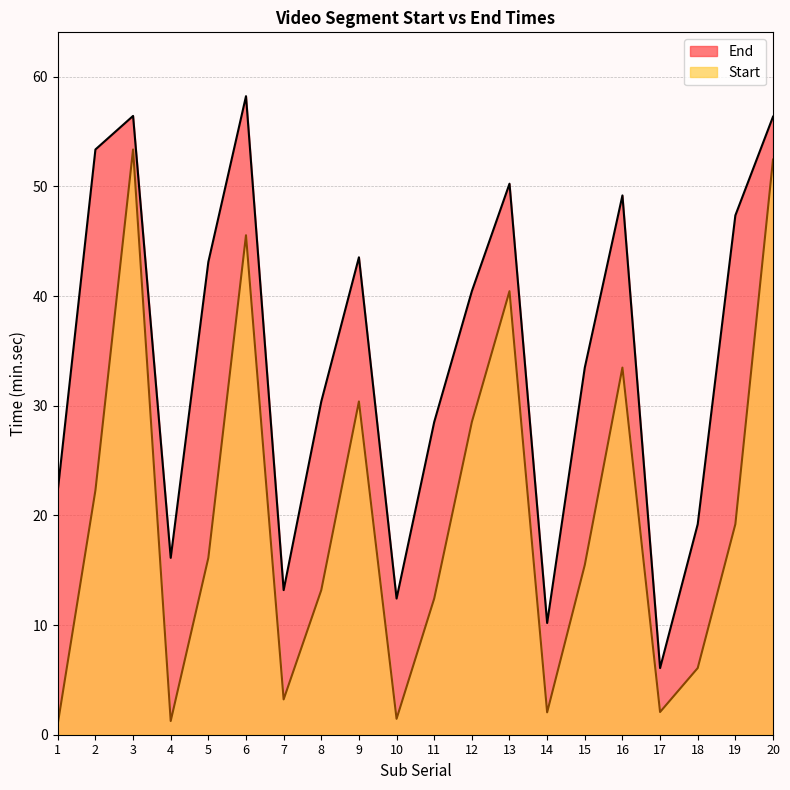

Reading left to right, extract all data points from this chart.

End: 22.3	53.4	56.4	16.1	43.1	58.2	13.2	30.4	43.5	12.4	28.5	40.5	50.2	10.2	33.5	49.2	6.1	19.2	47.4	56.4
Start: 1.0	22.3	53.4	1.2	16.1	45.5	3.2	13.2	30.4	1.4	12.4	28.5	40.5	2.0	15.5	33.5	2.1	6.1	19.2	52.5